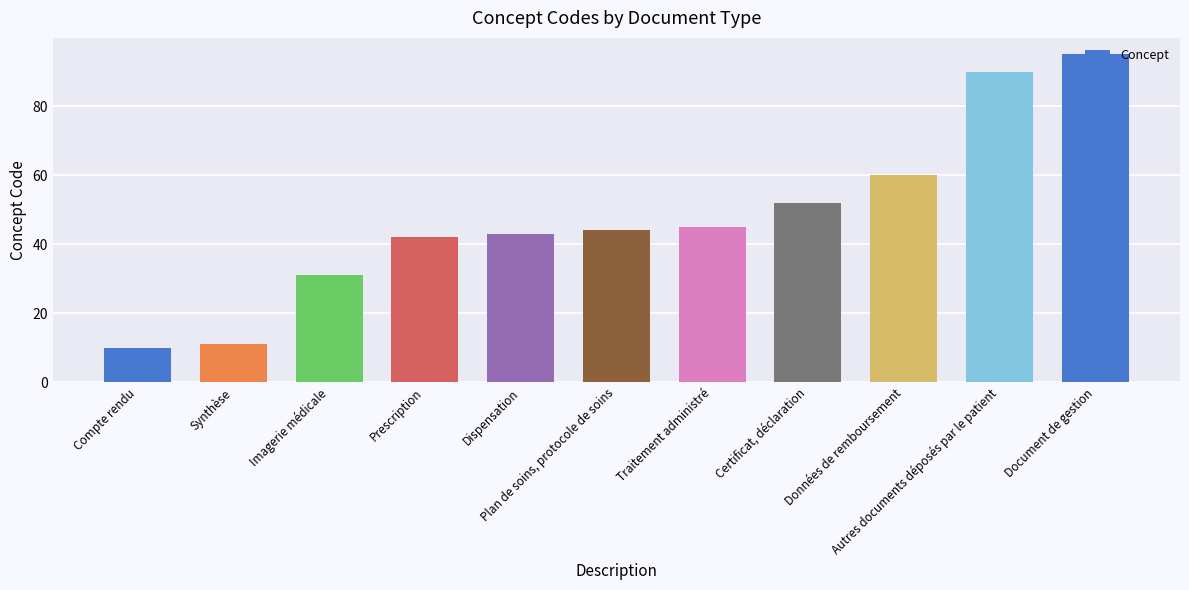

List the labels in order of value, largest first.

Document de gestion, Autres documents déposés par le patient, Données de remboursement, Certificat, déclaration, Traitement administré, Plan de soins, protocole de soins, Dispensation, Prescription, Imagerie médicale, Synthèse, Compte rendu